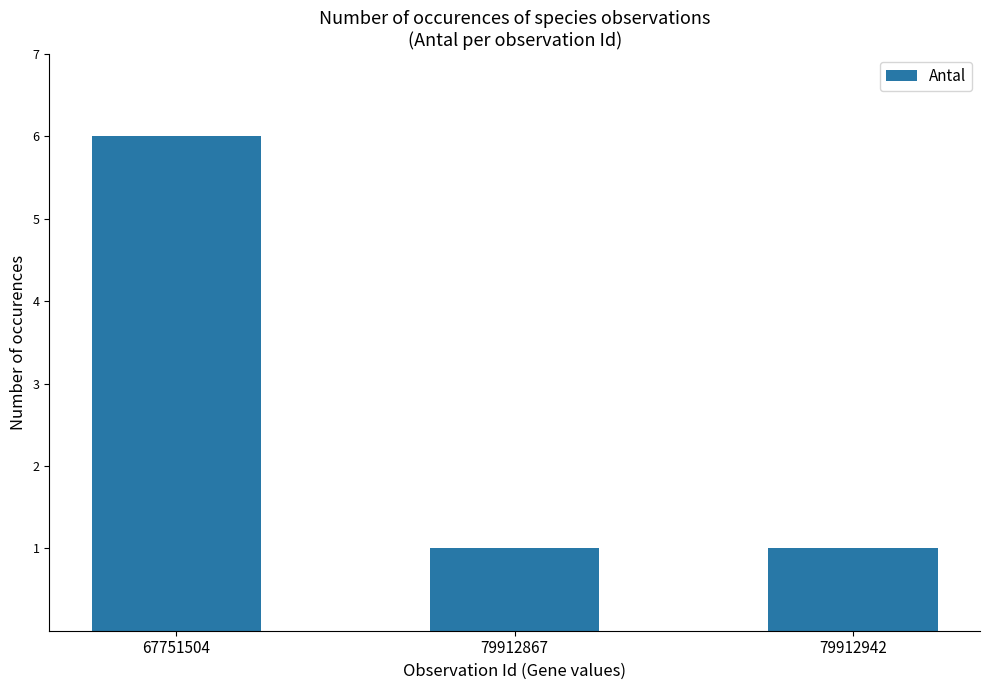

Reading left to right, transcribe all the data shown in this chart.

67751504=6	79912867=1	79912942=1